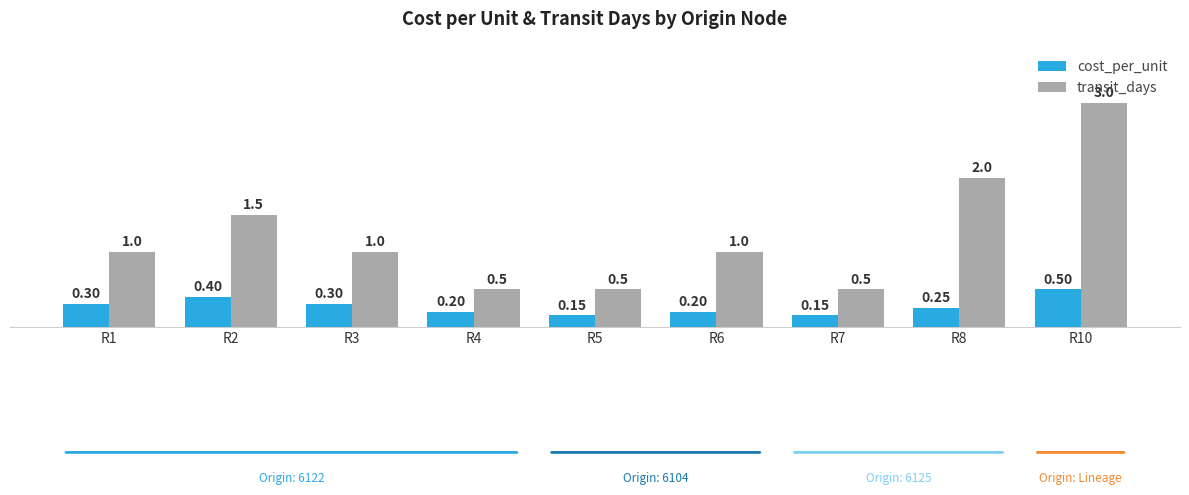

What is the value of the transit_days bar at the 2nd from the left?

1.5